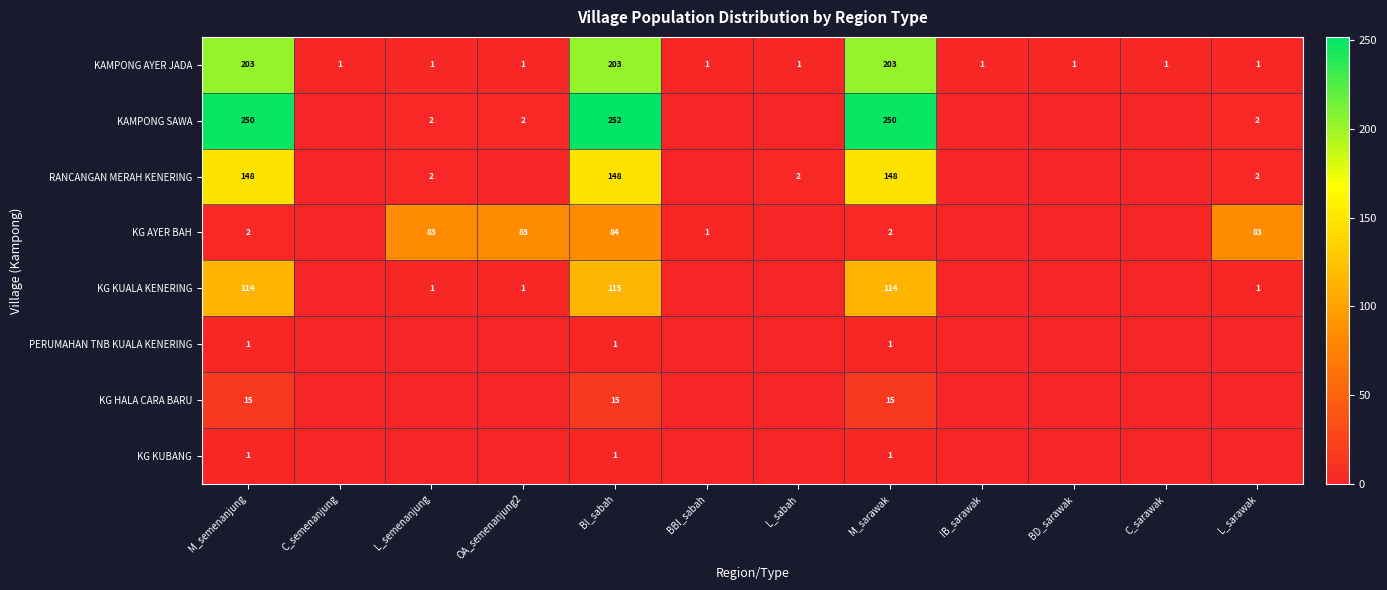

What is the highest value of the KAMPONG AYER JADA series?

203